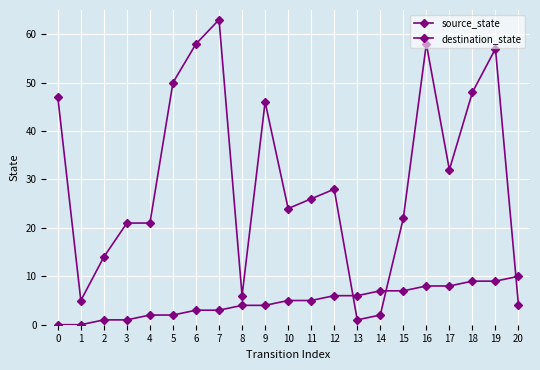

How many values in the destination_state series are below 26?

10